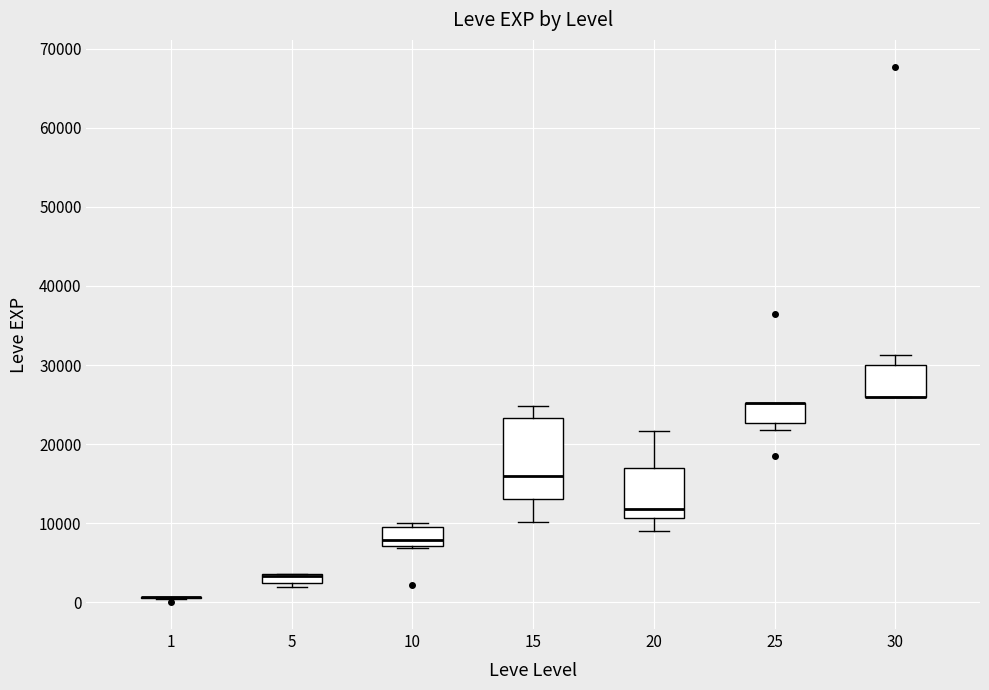

Which box is the tallest, from its lower edge to its upper edge?

15